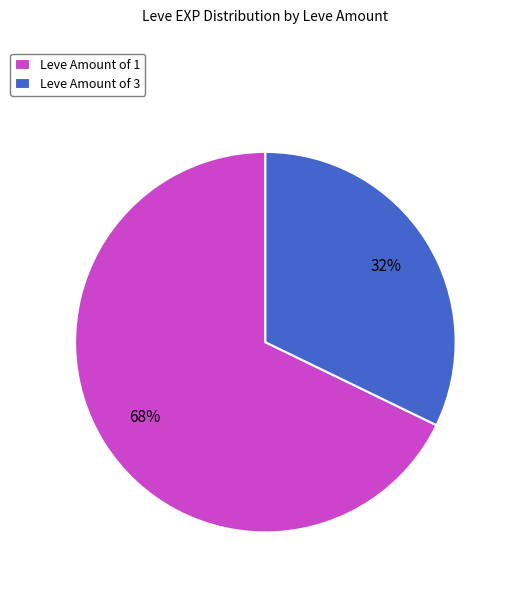

To the nearest percent, what is the difference between the largest and smallest slice percentages?

36%